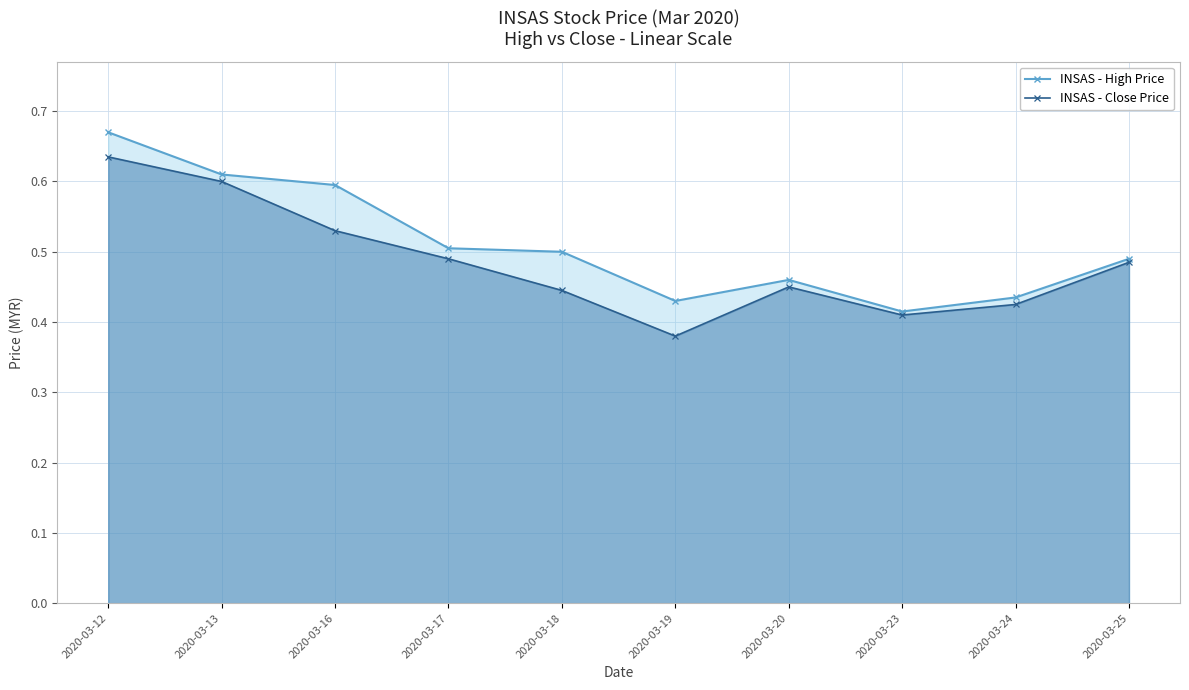

At which label is INSAS - High Price closest to 0?

2020-03-23